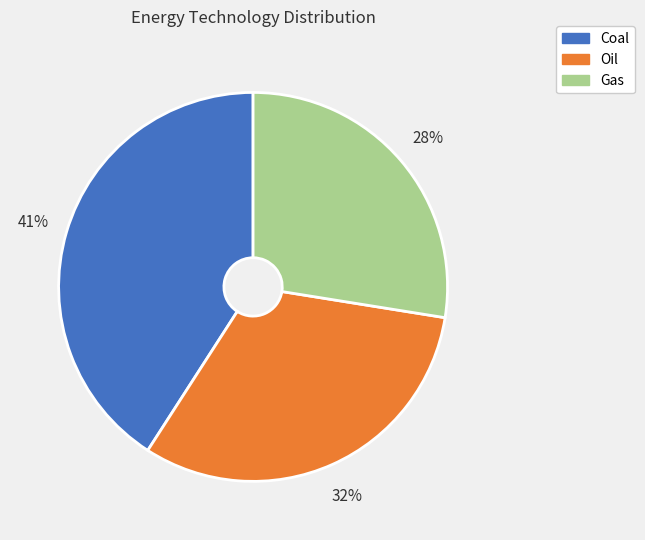

Is there a majority slice in this chart?

No